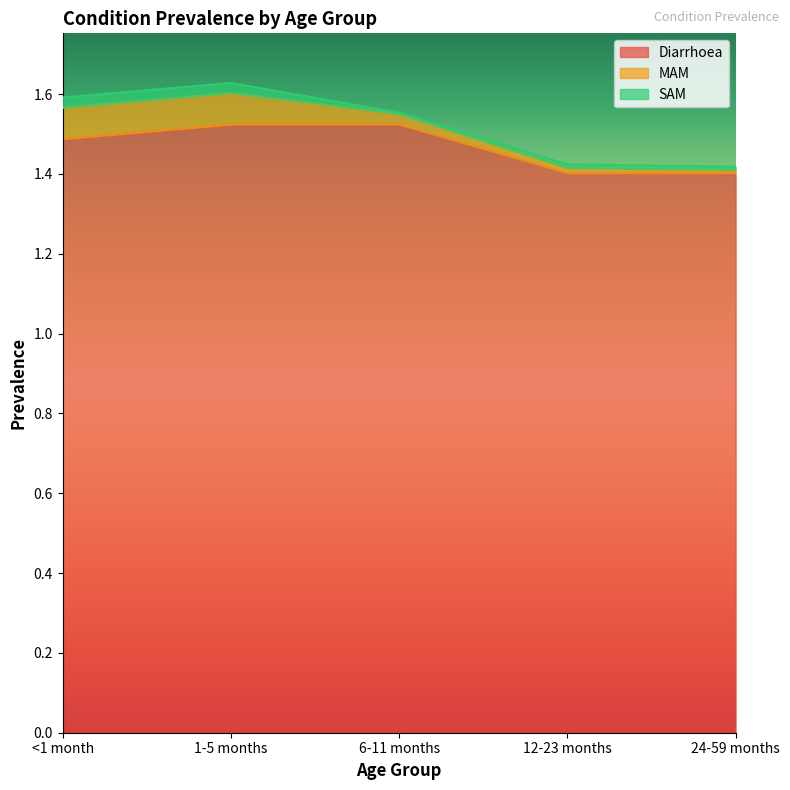

Which category has the lowest value in the Diarrhoea series?

12-23 months